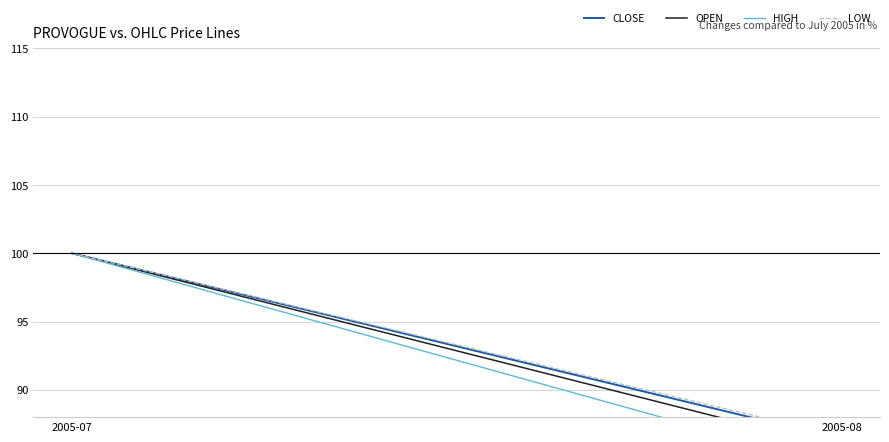

Which series changed the most between 2005-07 and 2005-08?

HIGH